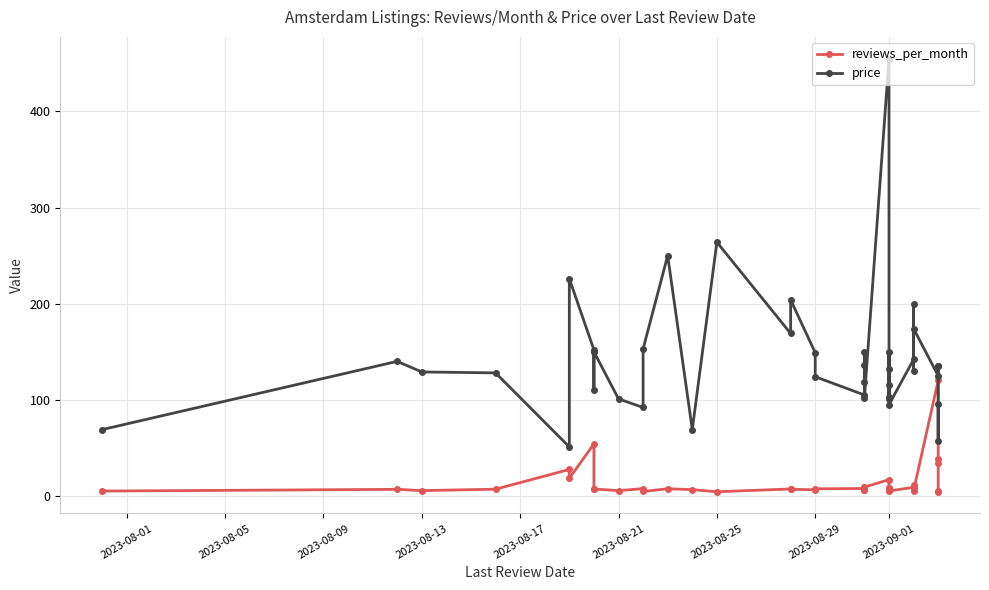

What is the difference between the maximum and minimum values in the reviews_per_month series?

115.8